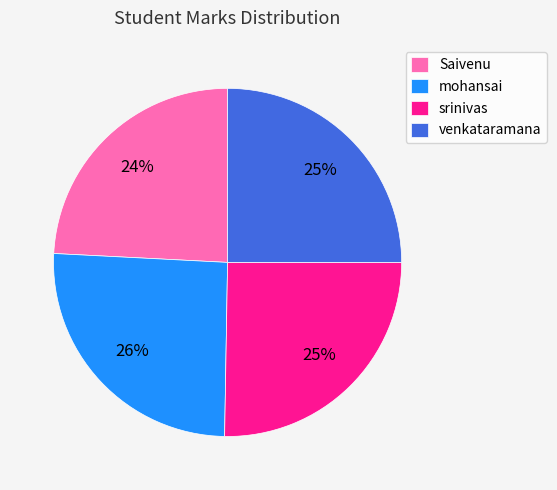

How many segments does this pie chart have?

4